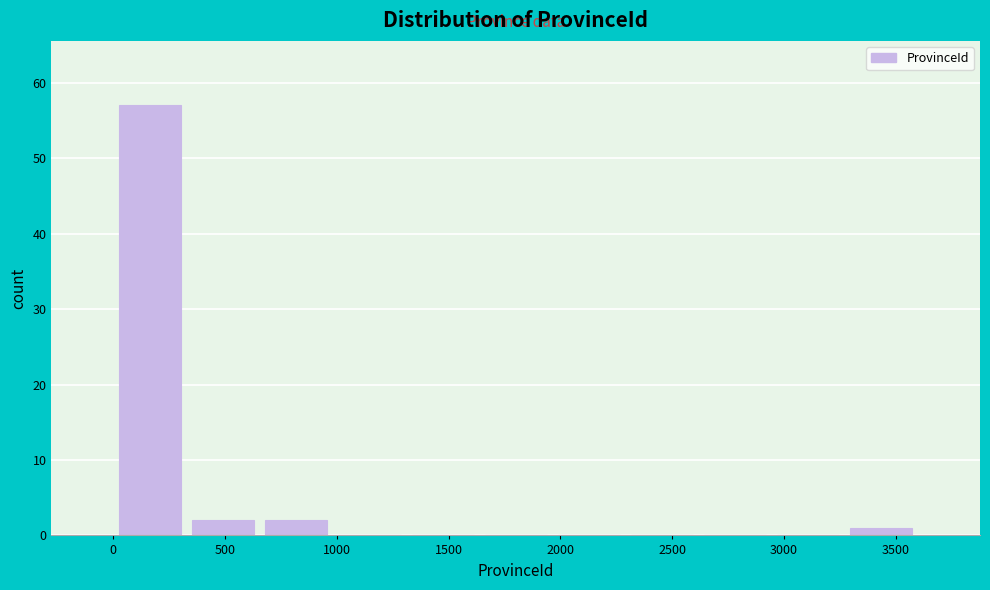

Reading left to right, list every bar in this chart as the range it spans on the x-axis followed by its height. Neither the bar edges nor the heights are printed on the chart, so give them approximately, as read against the axes.

0 to 350: 57
350 to 650: 2
650 to 1000: 2
1000 to 1300: 0
1300 to 1650: 0
1650 to 1950: 0
1950 to 2300: 0
2300 to 2600: 0
2600 to 2950: 0
2950 to 3250: 0
3250 to 3600: 1